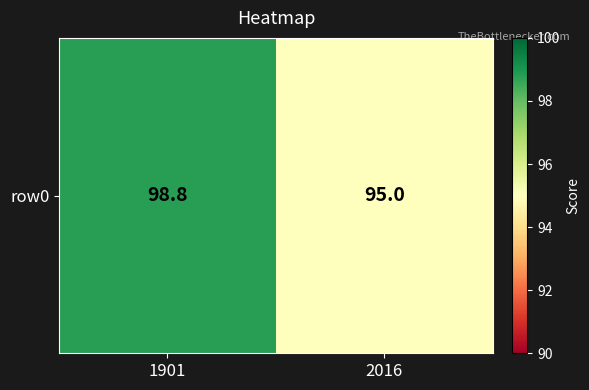

What is the sum of the values at 2016 and 1901?

193.8